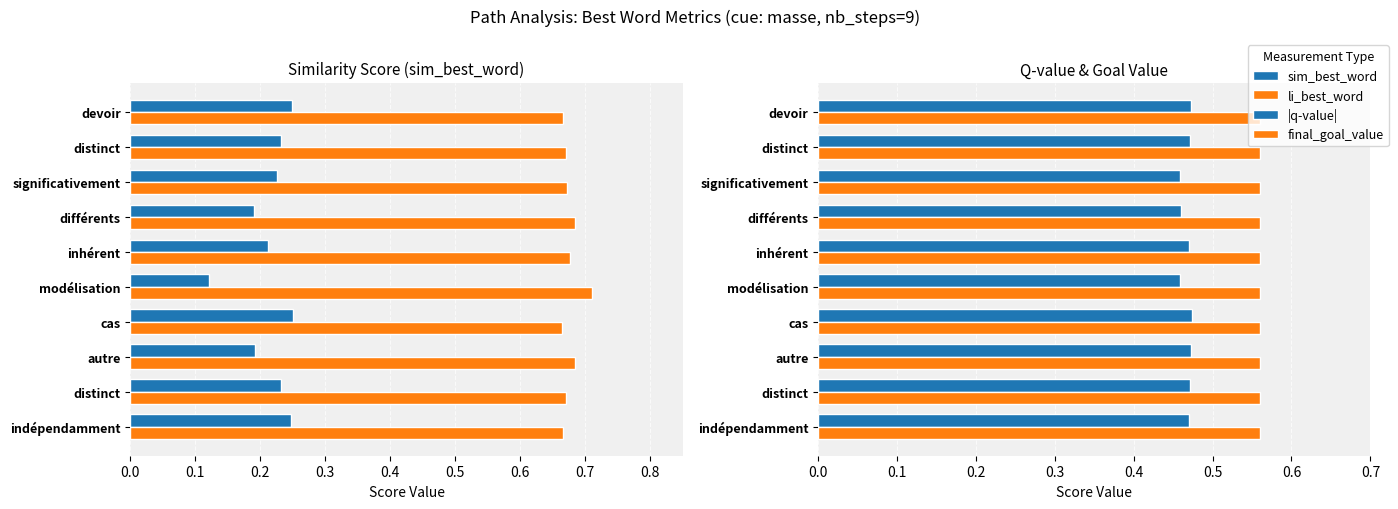

Between 0.0 and 0.9, which series saw the biggest shift?

|q-value|